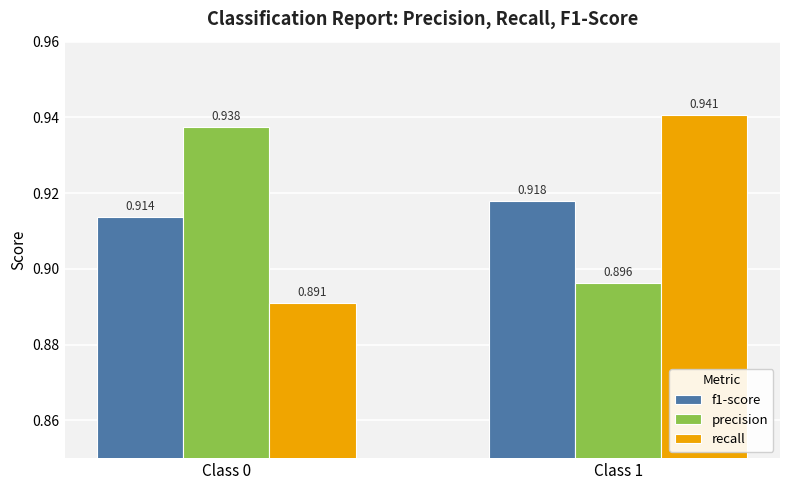

What is the sum of all precision values?

1.8